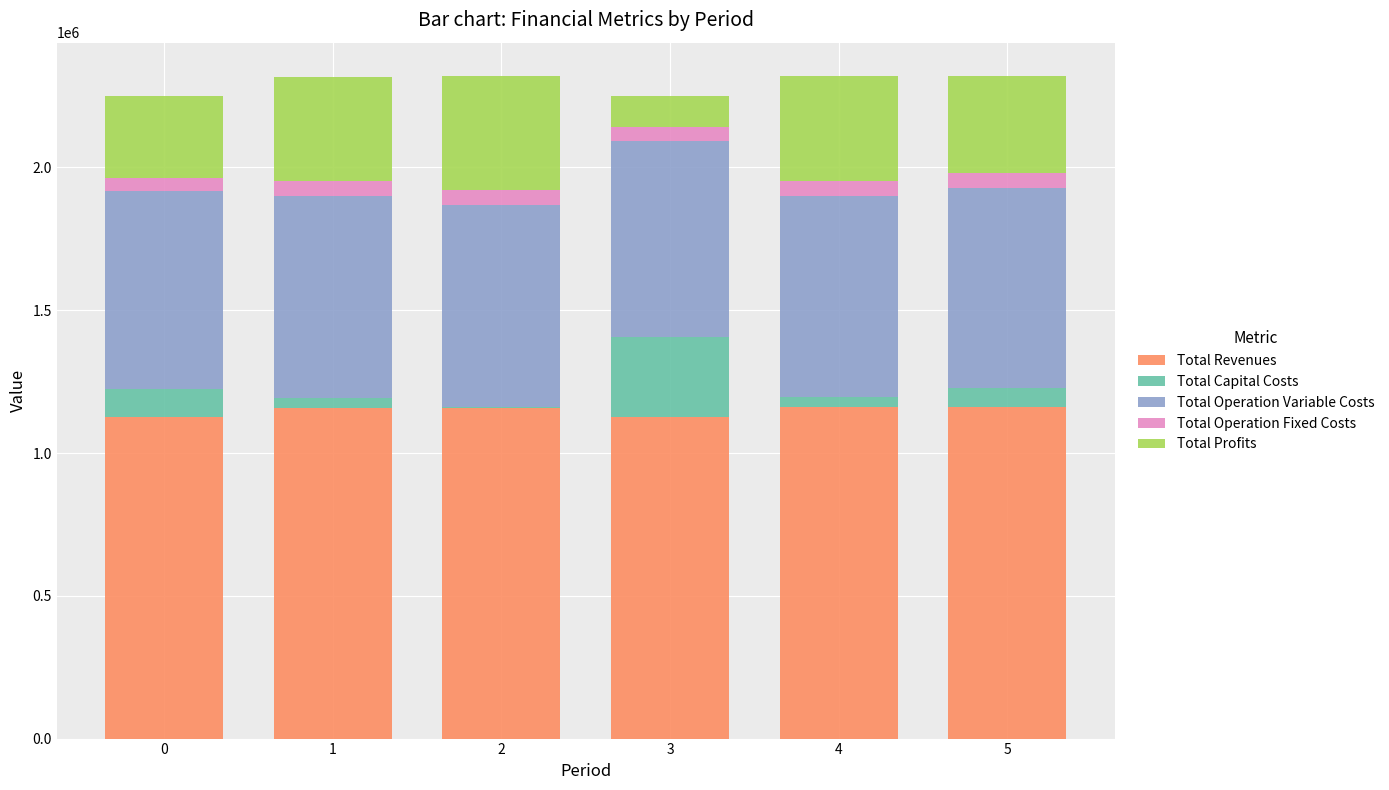

What are all the series names shown in the legend?

Total Revenues, Total Capital Costs, Total Operation Variable Costs, Total Operation Fixed Costs, Total Profits